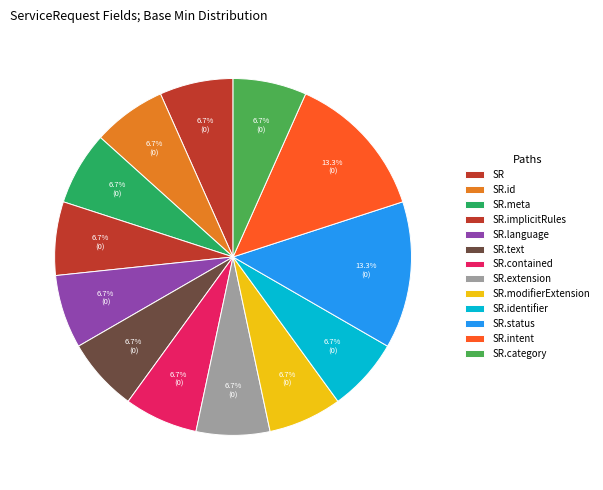

Count the number of slices in the pie.

13